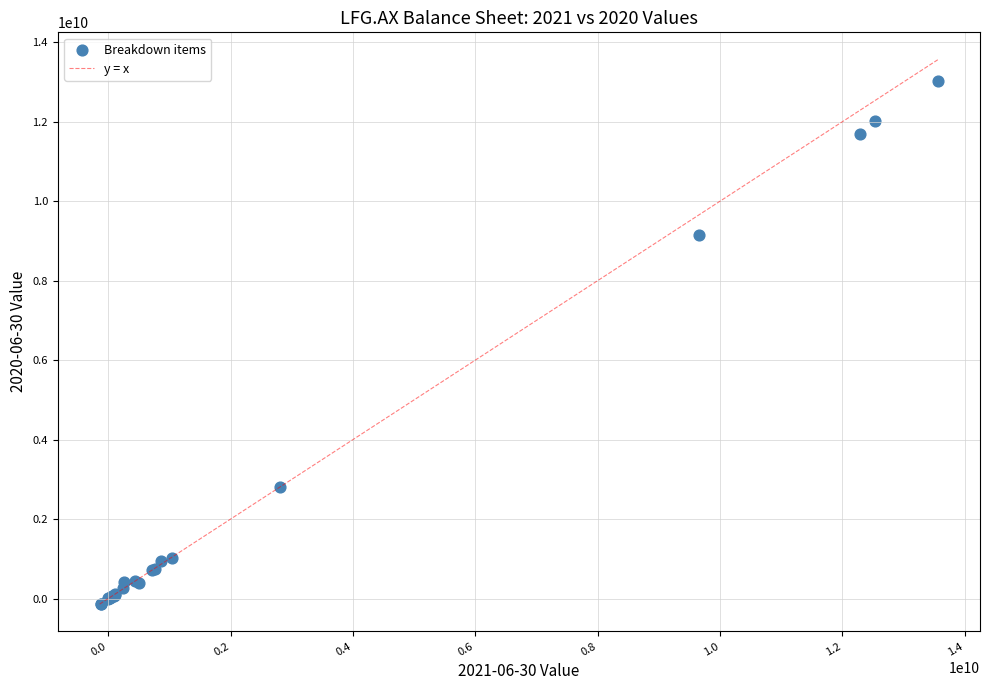

What Y value in the scatter plot is closest to 6447961000?

9158441000